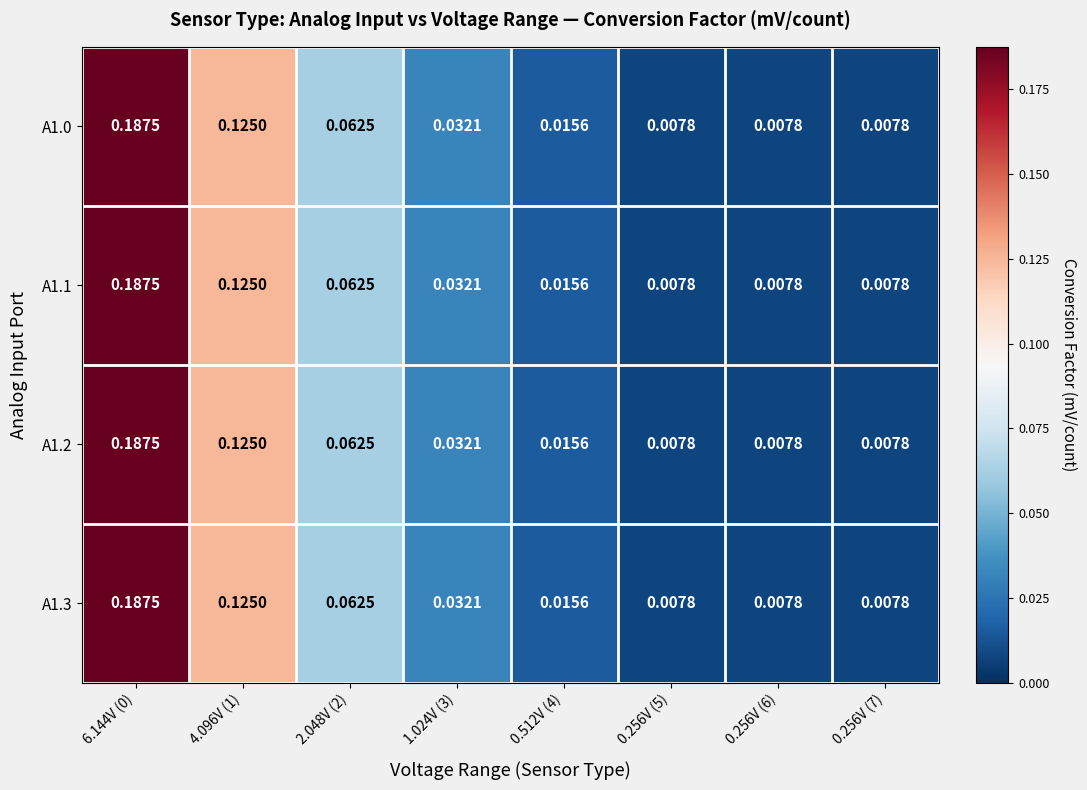

Is the value of A1.2 at 0.512V (4) greater than the value of A1.3 at 4.096V (1)?

No